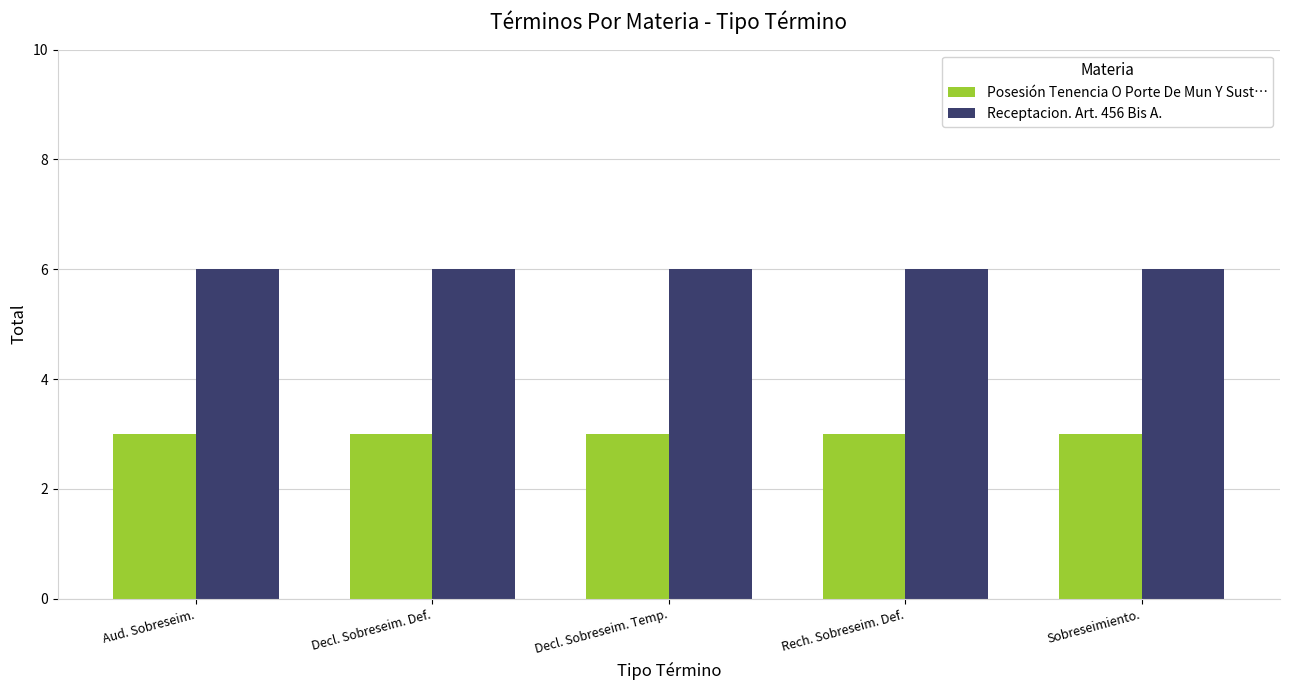

How many bars are there in each group?

2